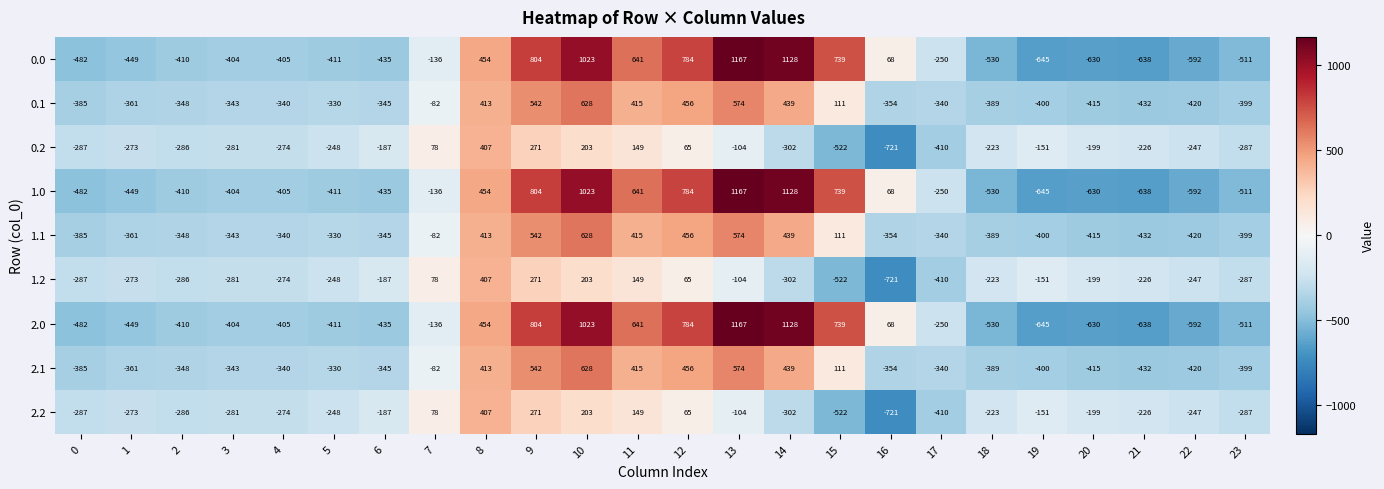

What is the difference between the highest and lowest values at 7?

214